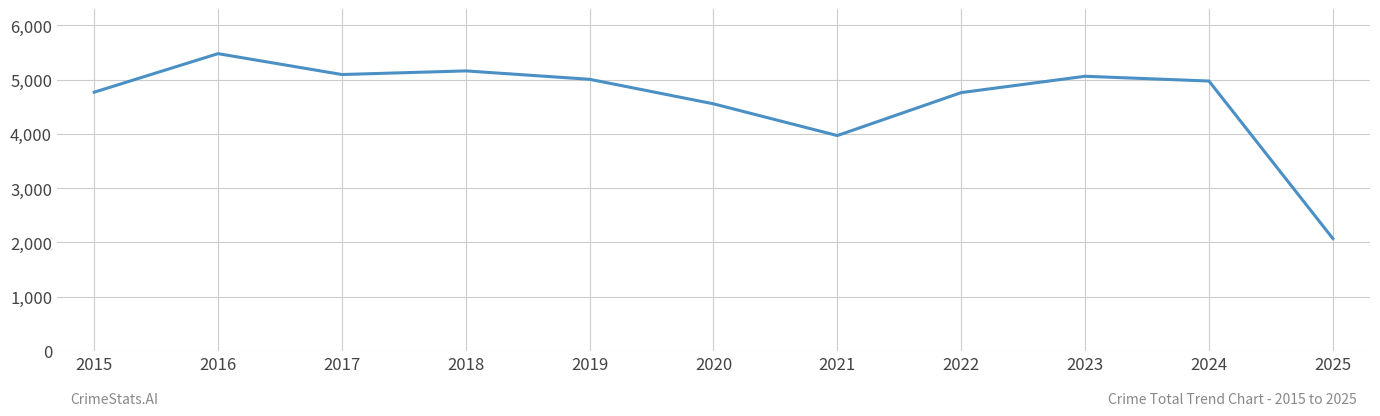

What is the ratio of the value at 2021 to the value at 2018?

0.8